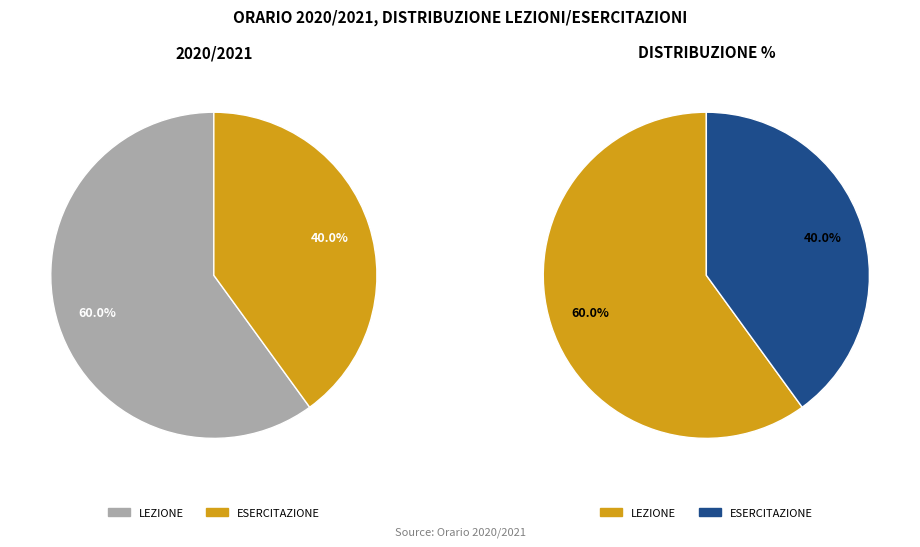

Count the number of slices in the pie.

2